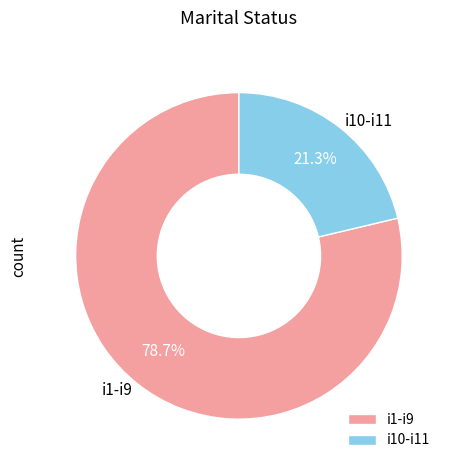

Which category has the biggest portion of the pie?

i1-i9